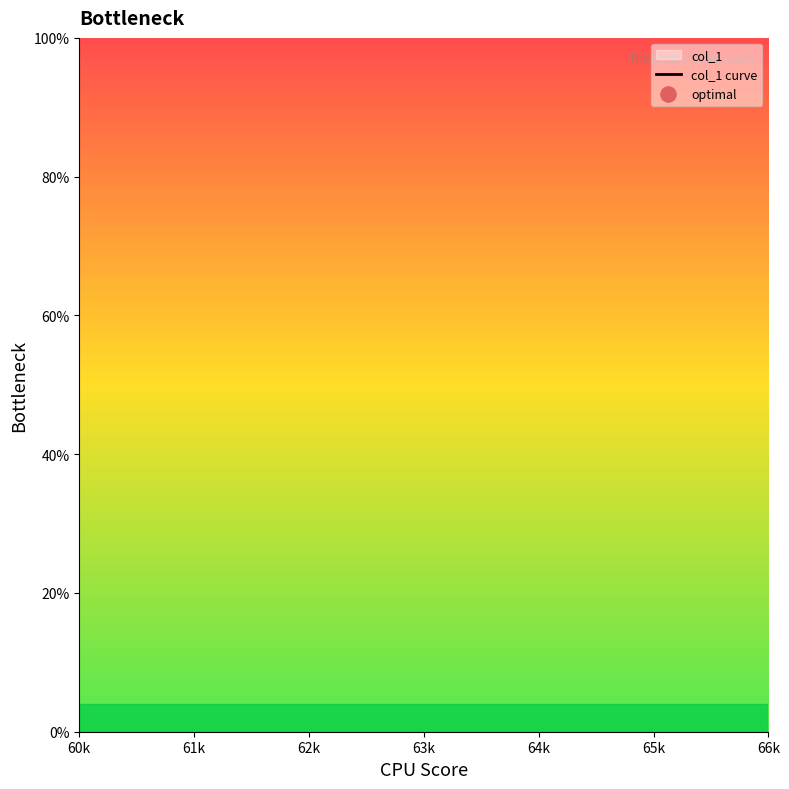

Between 65k and 63k, which is larger?

63k